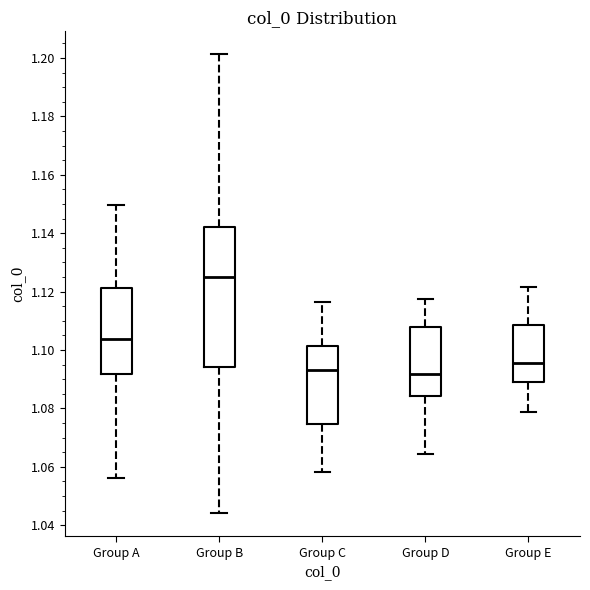

Reading left to right, transcribe this box plot: for each box, give where its median line is, the range the box spans, and where its two whiskers end, as read against the y-axis. The values are not printed on the chart, so give them approximately, as read against the axis.

Group A: median 1.104, box 1.092 to 1.122, whiskers 1.056 to 1.150
Group B: median 1.126, box 1.094 to 1.142, whiskers 1.044 to 1.202
Group C: median 1.094, box 1.074 to 1.102, whiskers 1.058 to 1.116
Group D: median 1.092, box 1.084 to 1.108, whiskers 1.064 to 1.118
Group E: median 1.096, box 1.090 to 1.108, whiskers 1.078 to 1.122